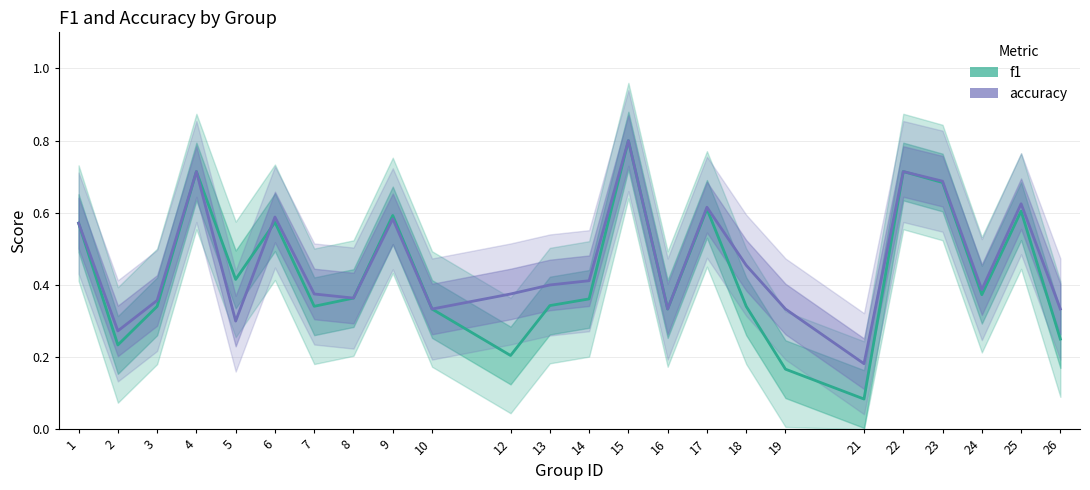

Which series changed the most between 13 and 19?

f1